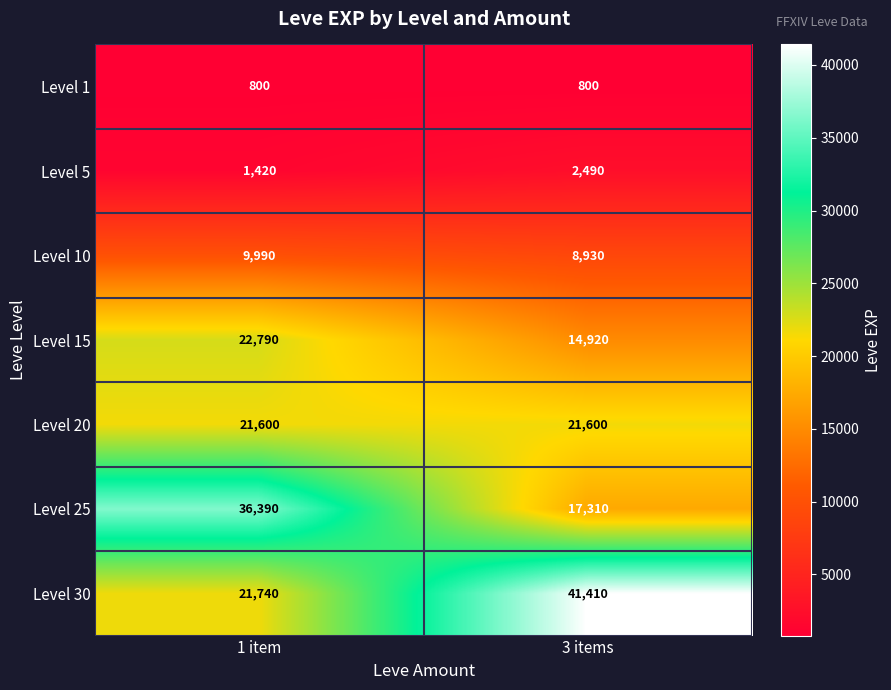

Reading left to right, transcribe all the data shown in this chart.

Level 1: 800	800
Level 5: 1420	2490
Level 10: 9990	8930
Level 15: 22790	14920
Level 20: 21600	21600
Level 25: 36390	17310
Level 30: 21740	41410